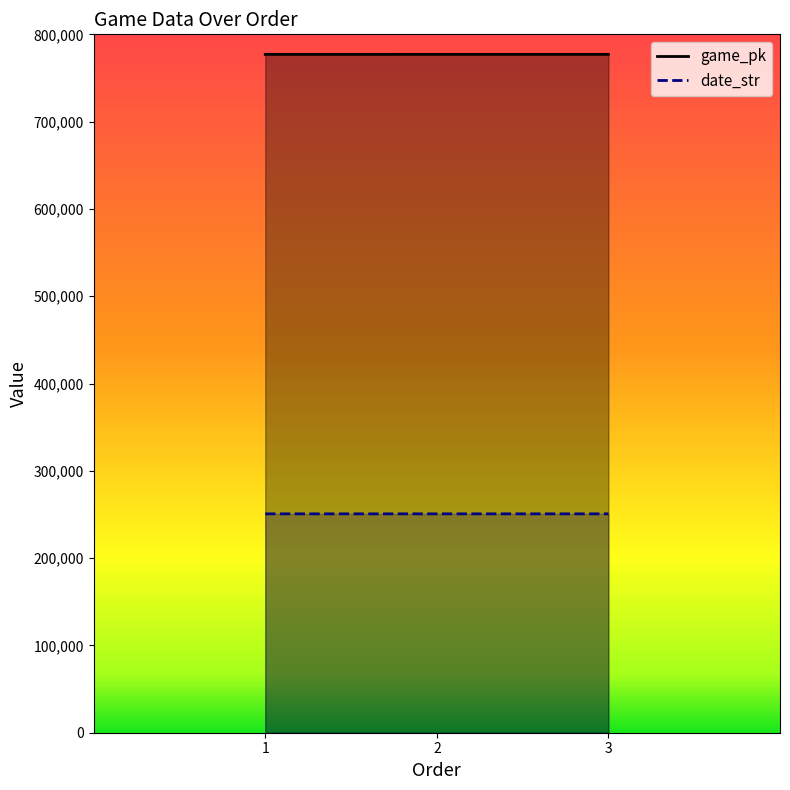

What is the smallest value displayed?

250719